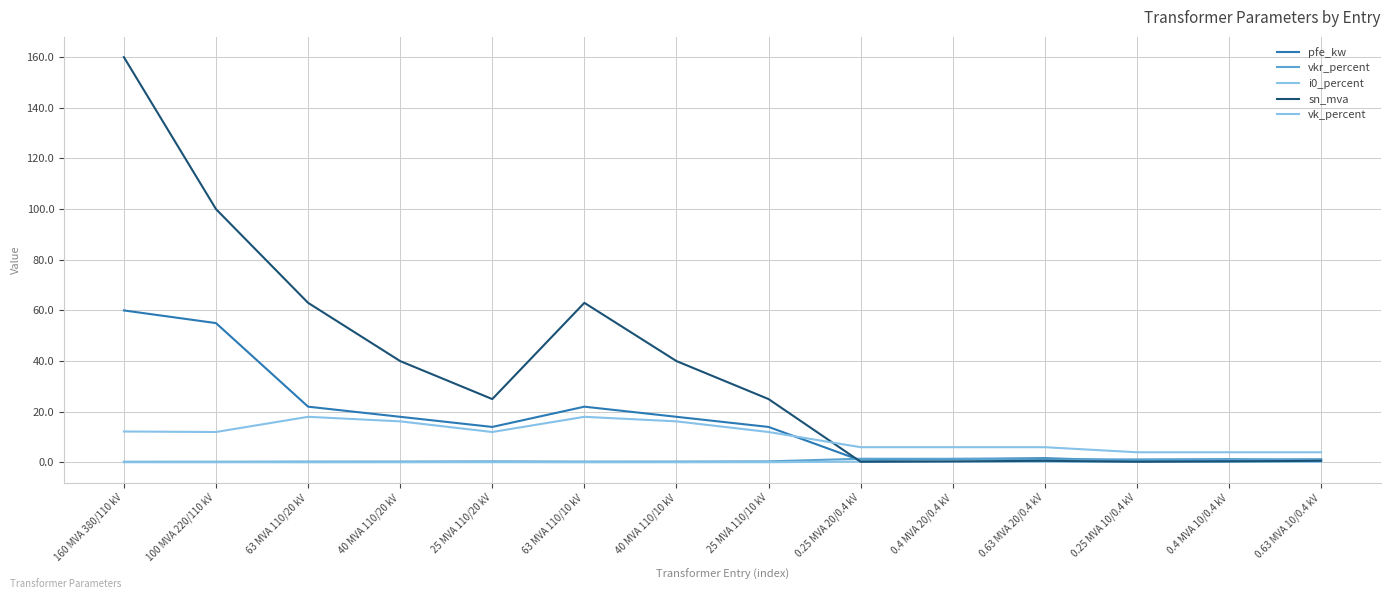

What is the total value across all series at 0.63 MVA 20/0.4 kV?

9.7